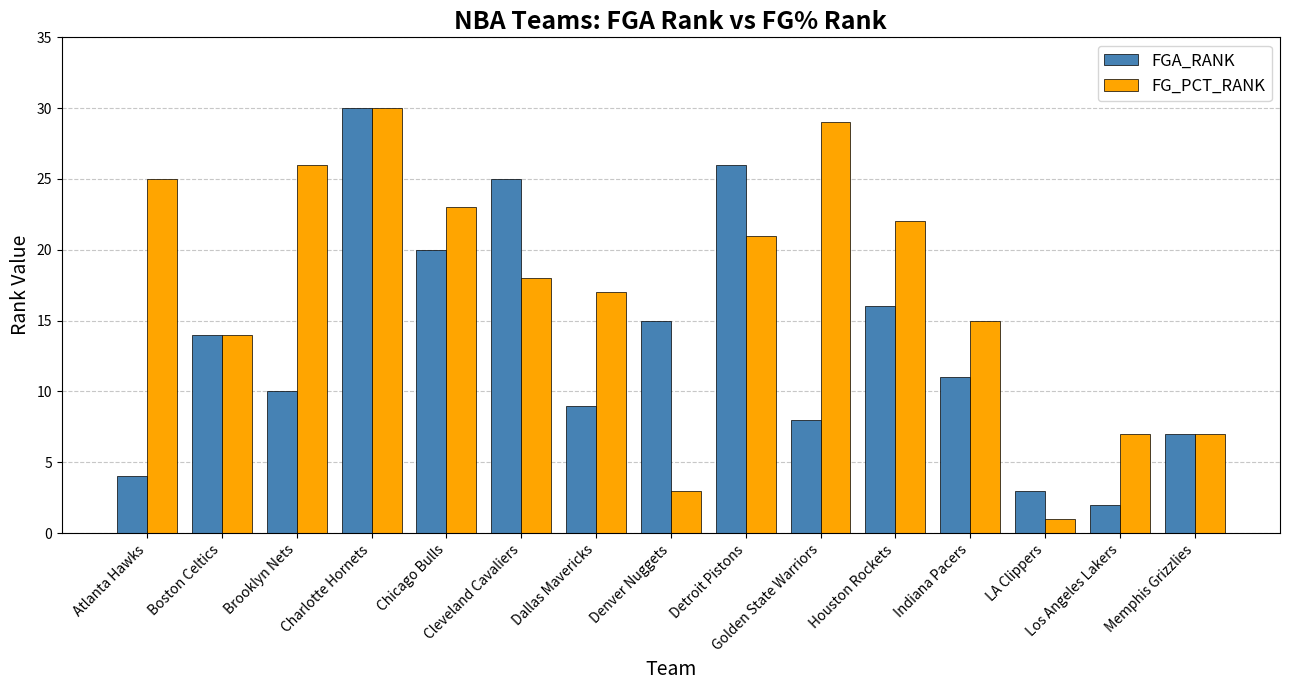

Reading left to right, list all the values displayed in this chart.

FGA_RANK: Atlanta Hawks=4	Boston Celtics=14	Brooklyn Nets=10	Charlotte Hornets=30	Chicago Bulls=20	Cleveland Cavaliers=25	Dallas Mavericks=9	Denver Nuggets=15	Detroit Pistons=26	Golden State Warriors=8	Houston Rockets=16	Indiana Pacers=11	LA Clippers=3	Los Angeles Lakers=2	Memphis Grizzlies=7
FG_PCT_RANK: Atlanta Hawks=25	Boston Celtics=14	Brooklyn Nets=26	Charlotte Hornets=30	Chicago Bulls=23	Cleveland Cavaliers=18	Dallas Mavericks=17	Denver Nuggets=3	Detroit Pistons=21	Golden State Warriors=29	Houston Rockets=22	Indiana Pacers=15	LA Clippers=1	Los Angeles Lakers=7	Memphis Grizzlies=7